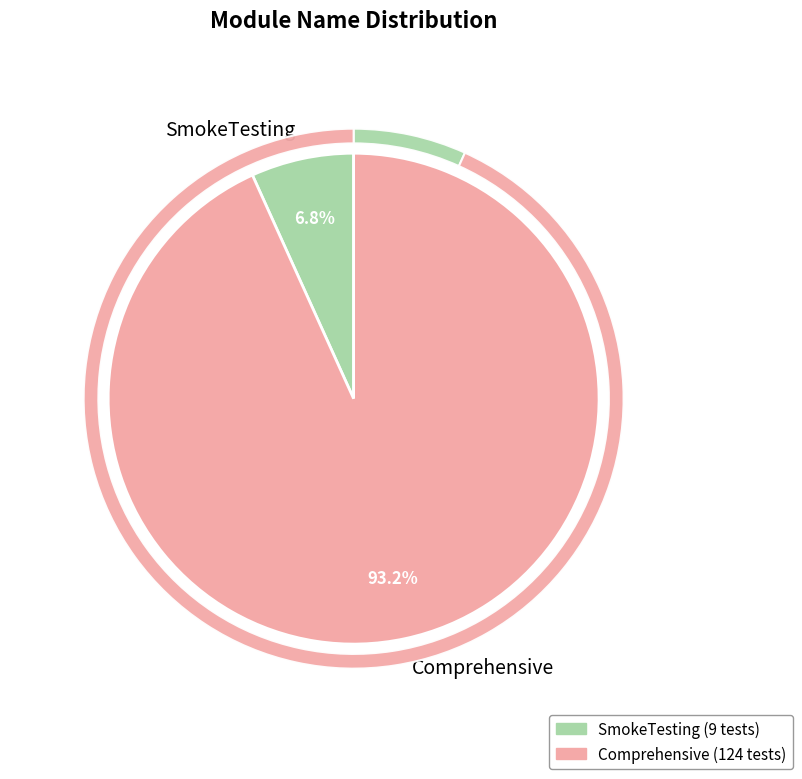

Does any single category account for the majority?

Yes